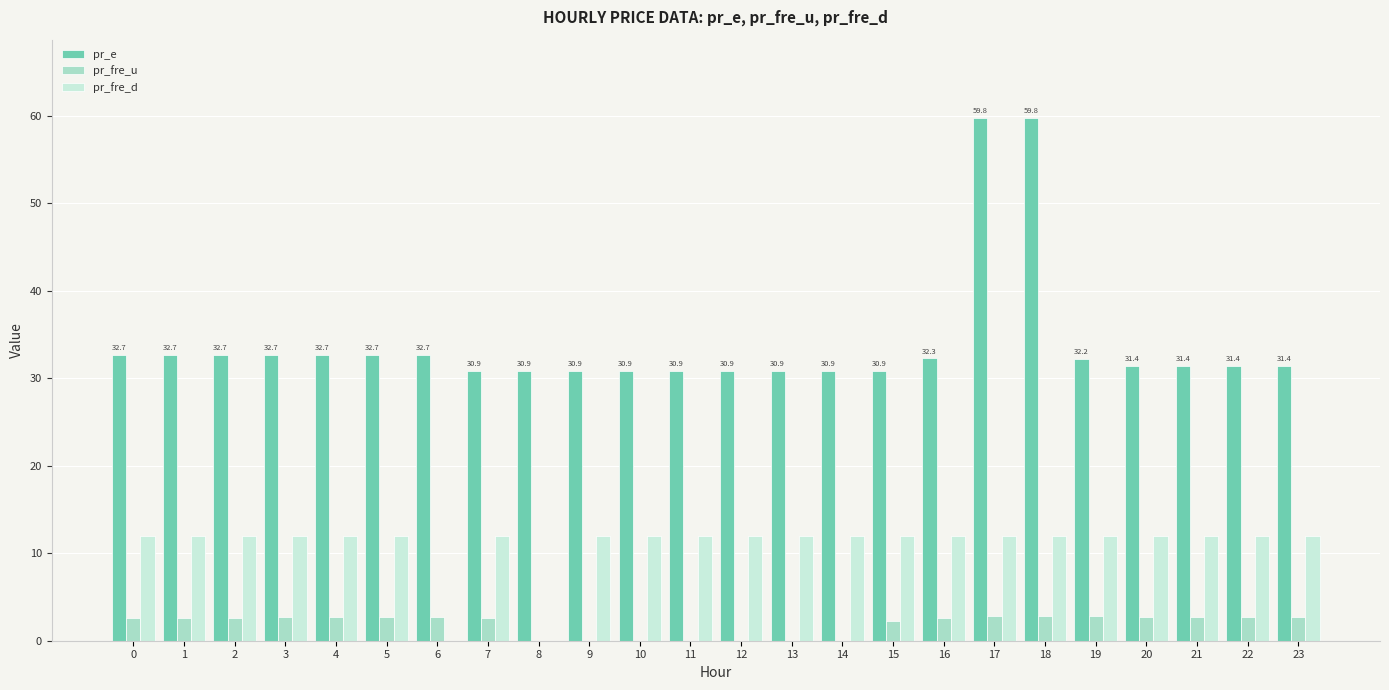

What is the highest value of the pr_e series?

59.8